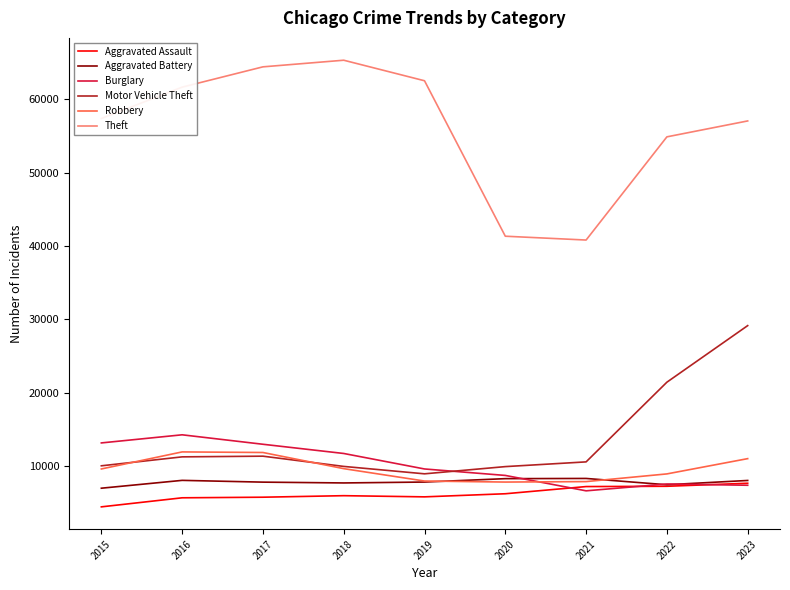

Read the Robbery value at 2019, to the nearest 10.

8000